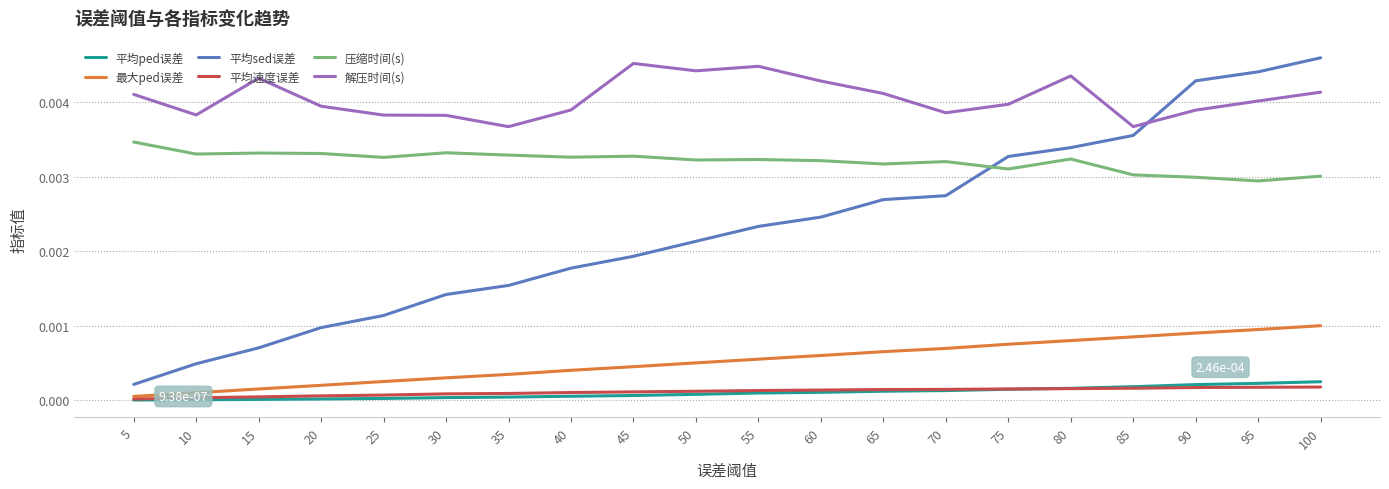

What are all the series names shown in the legend?

平均ped误差, 最大ped误差, 平均sed误差, 平均速度误差, 压缩时间(s), 解压时间(s)